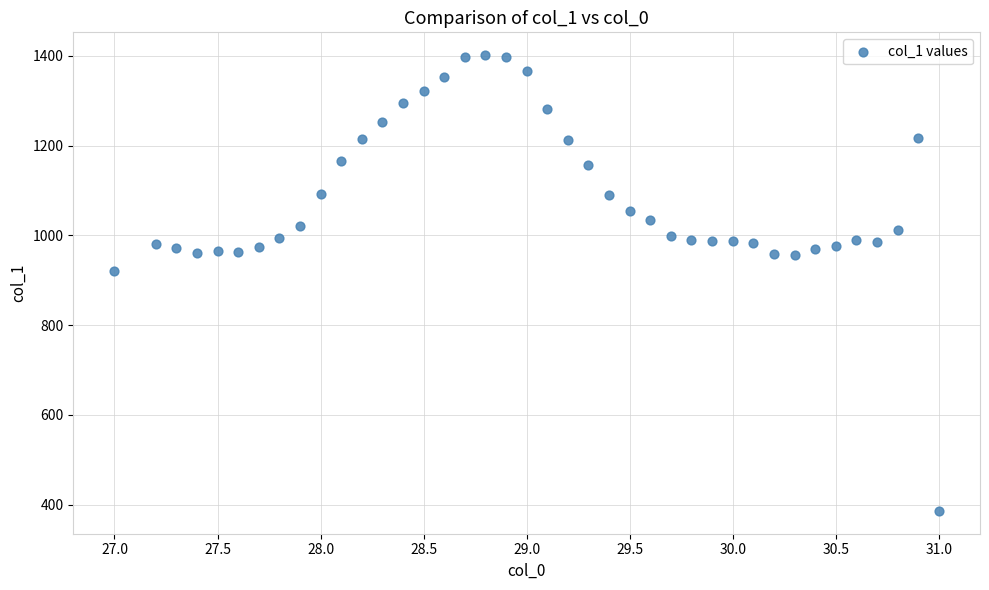

What Y value in the scatter plot is closest to 893?

919.9